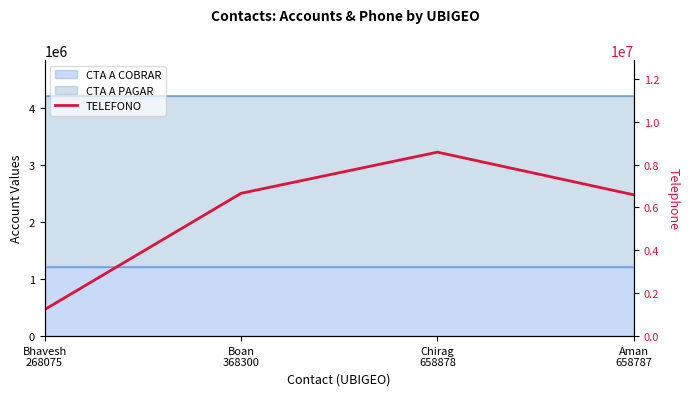

Rank the categories by value from lowest to highest.

Bhavesh
268075, Aman
658787, Boan
368300, Chirag
658878